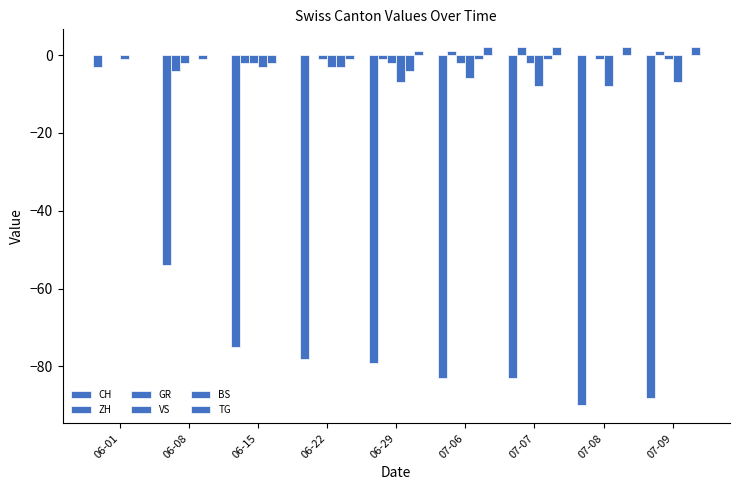

How many groups of bars are there?

9